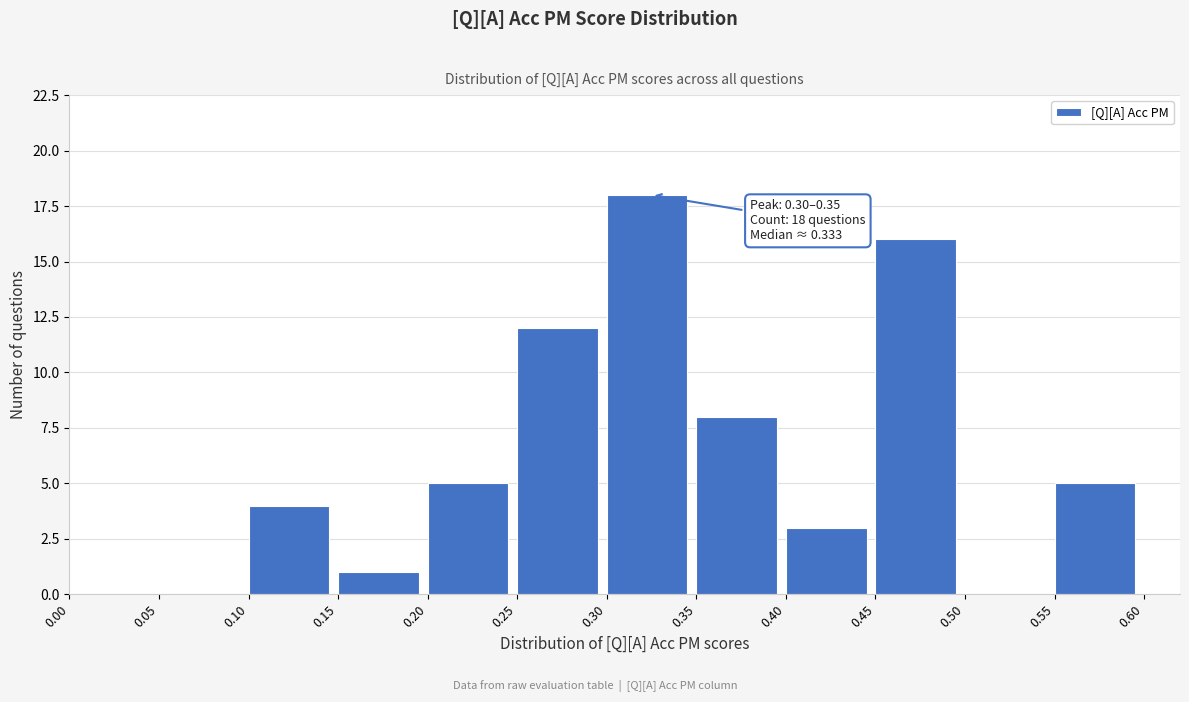

Which range on the x-axis has the tallest bar?

0.30 to 0.35